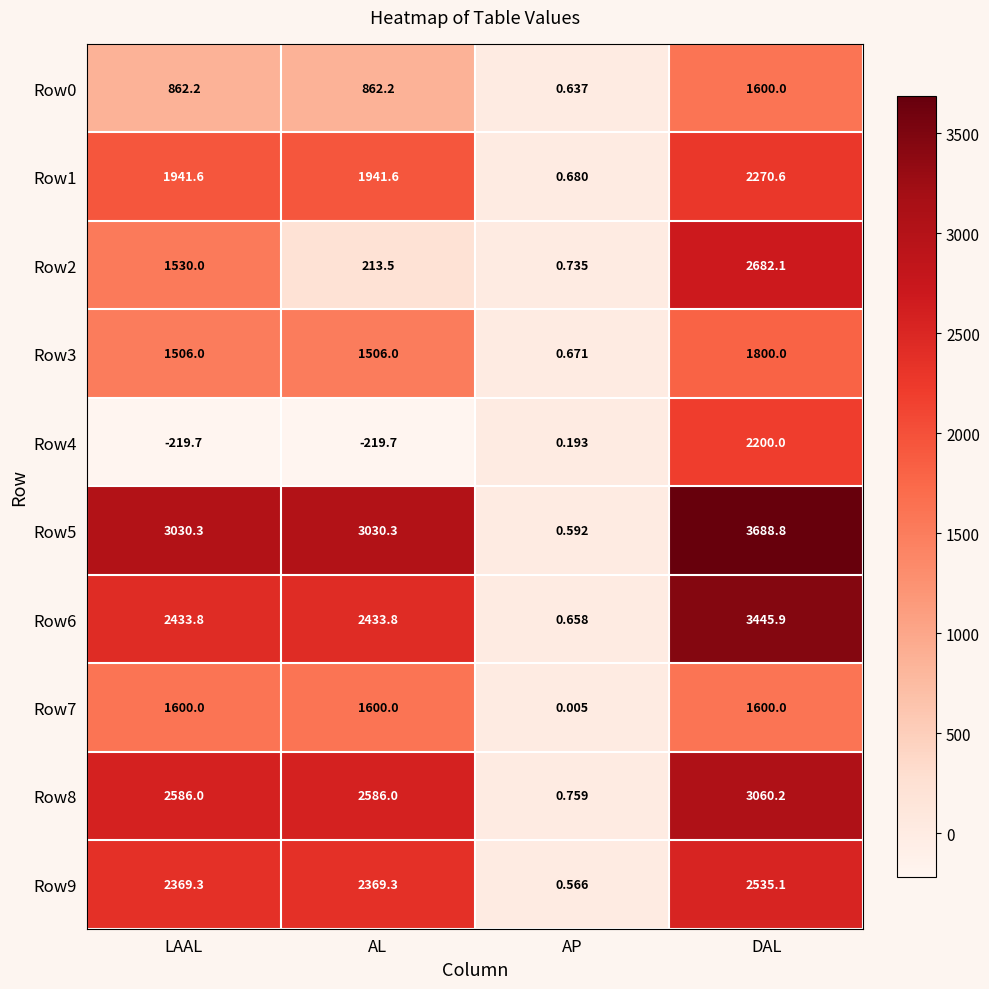

At which label is Row4 closest to 990?

AP